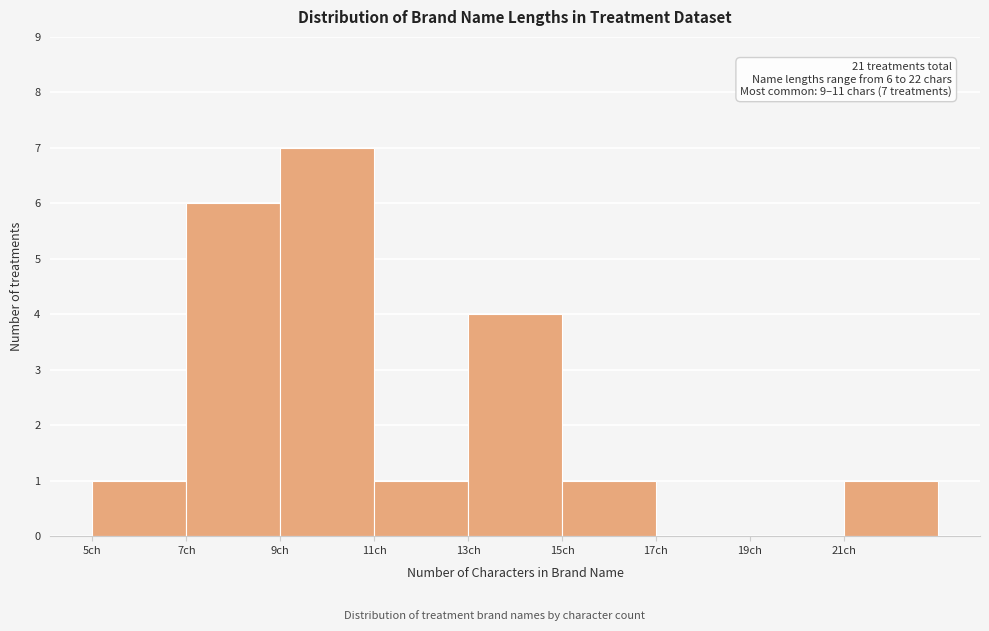

Over which range of the x-axis is the bar tallest?

9 to 11